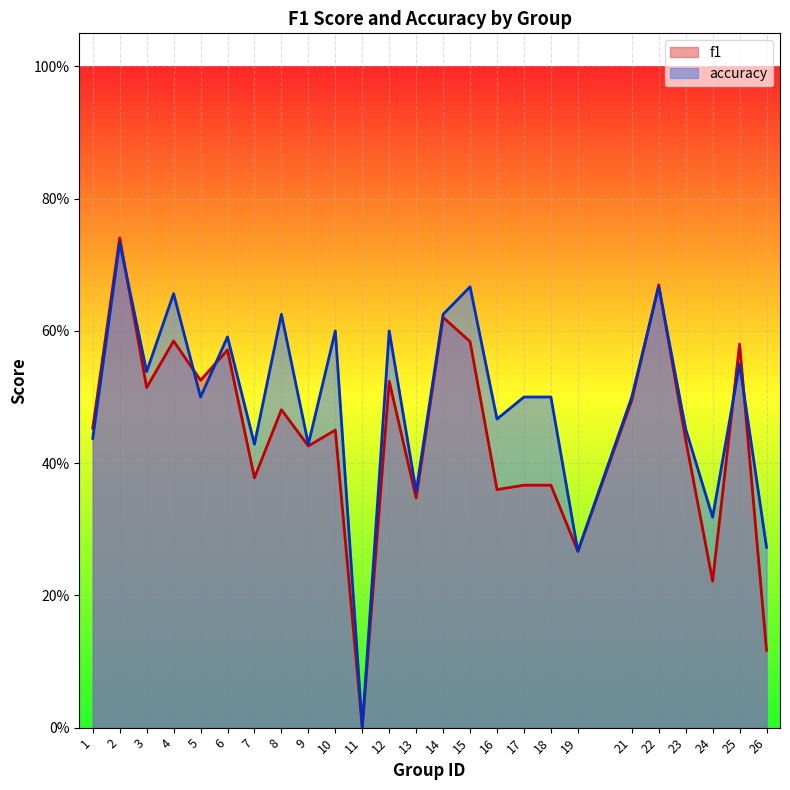

Where is the first local minimum for accuracy?

3